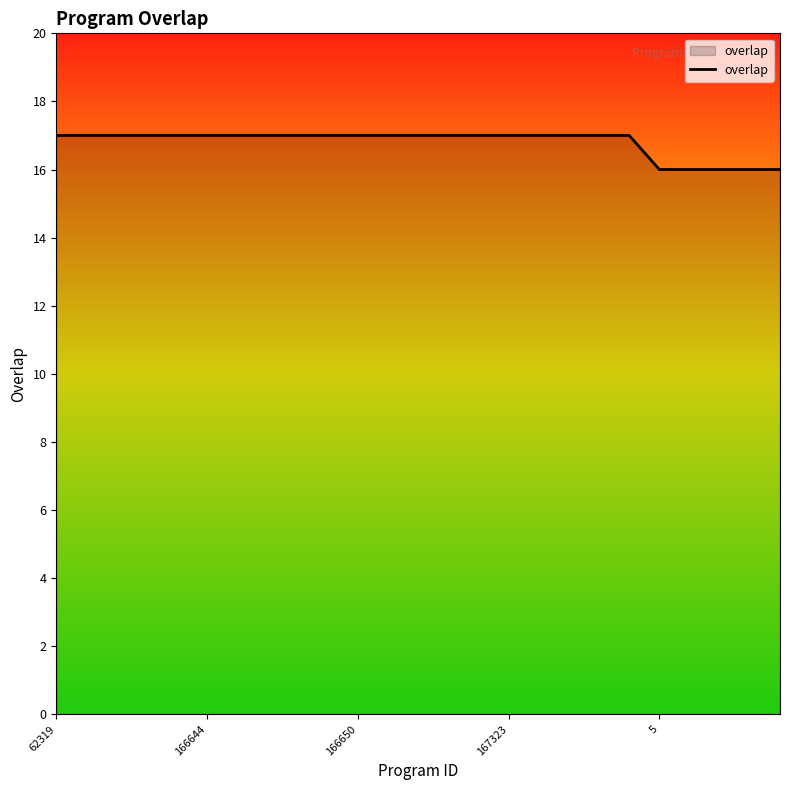

What is the greatest value displayed?

17